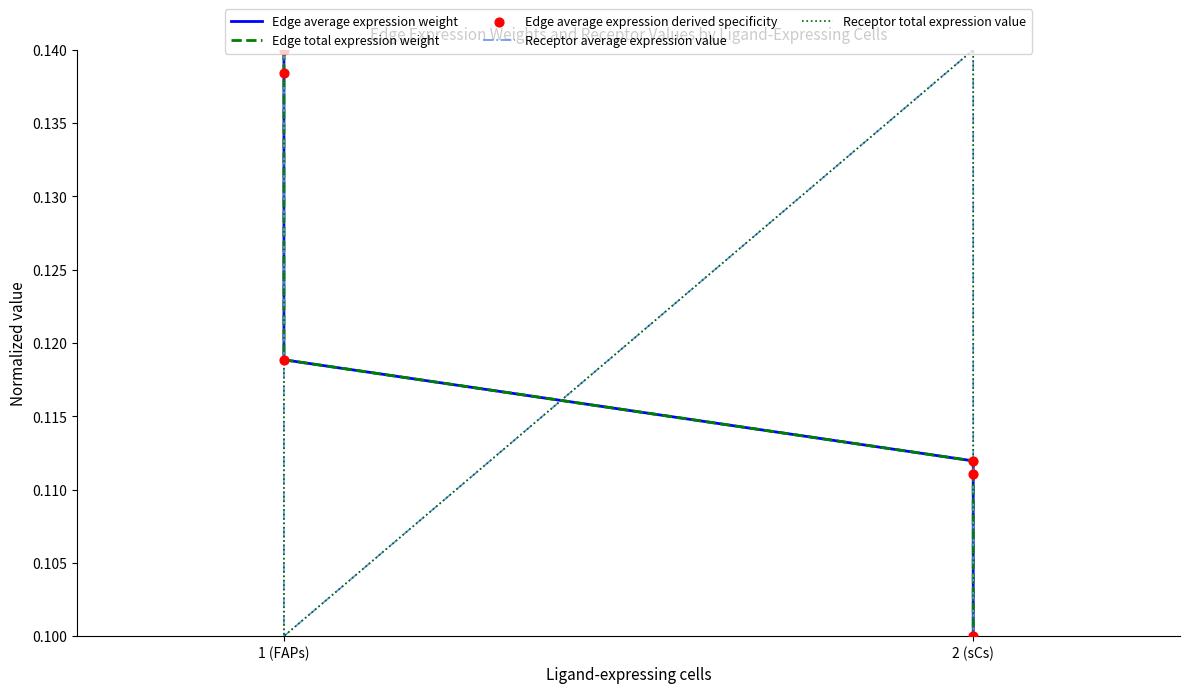

What is the total value across all series at 1 (FAPs)?

0.7